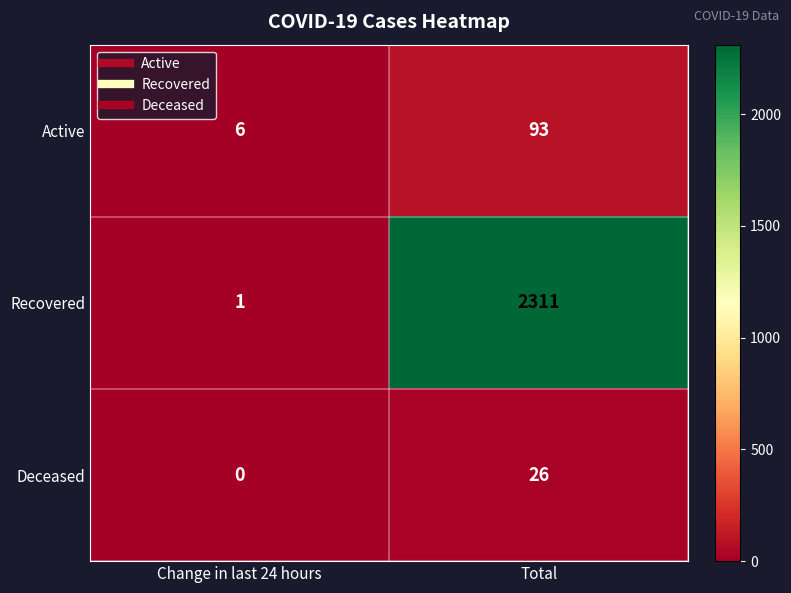

What is the sum of all Active values?

99